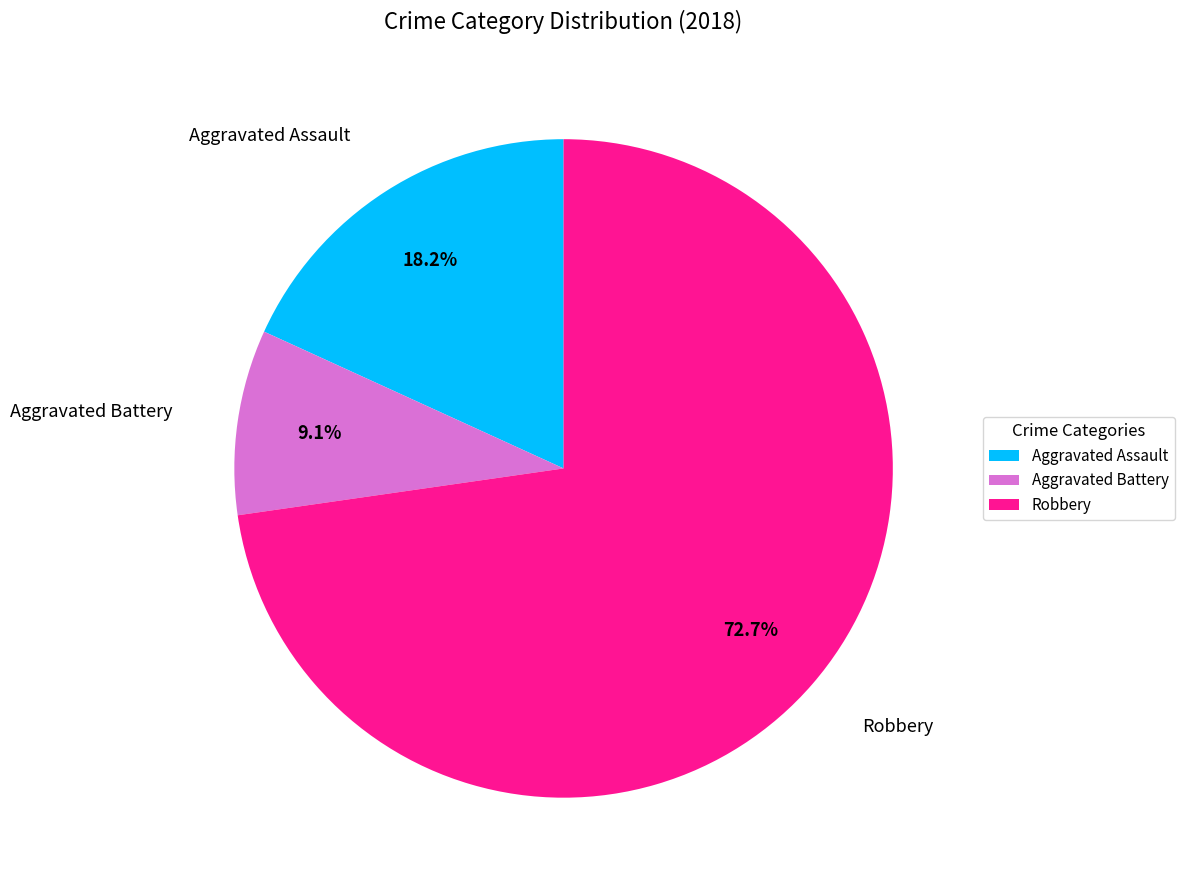

Is Aggravated Battery the majority of the pie?

No